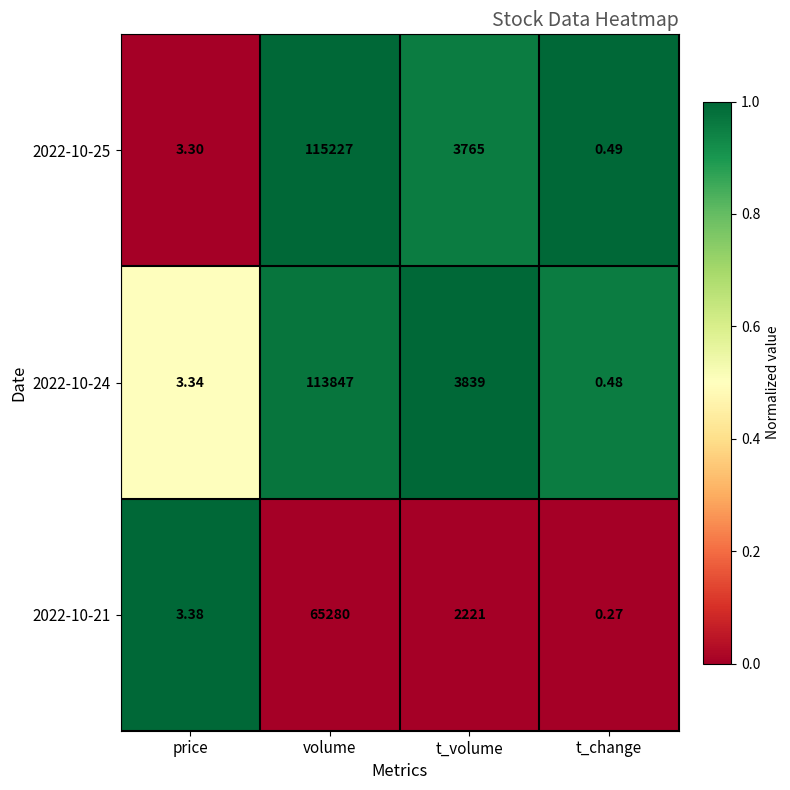

At t_volume, list the series in order from smallest to largest.

2022-10-21, 2022-10-25, 2022-10-24